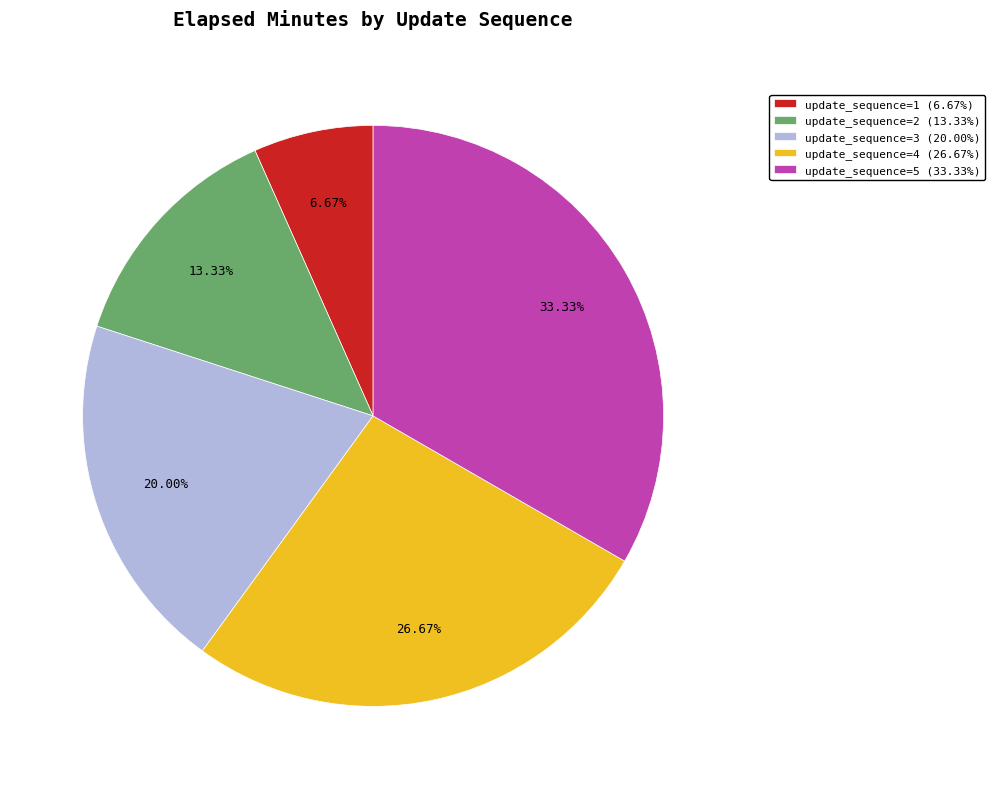

Which category has the biggest portion of the pie?

update_sequence=5 (33.33%)